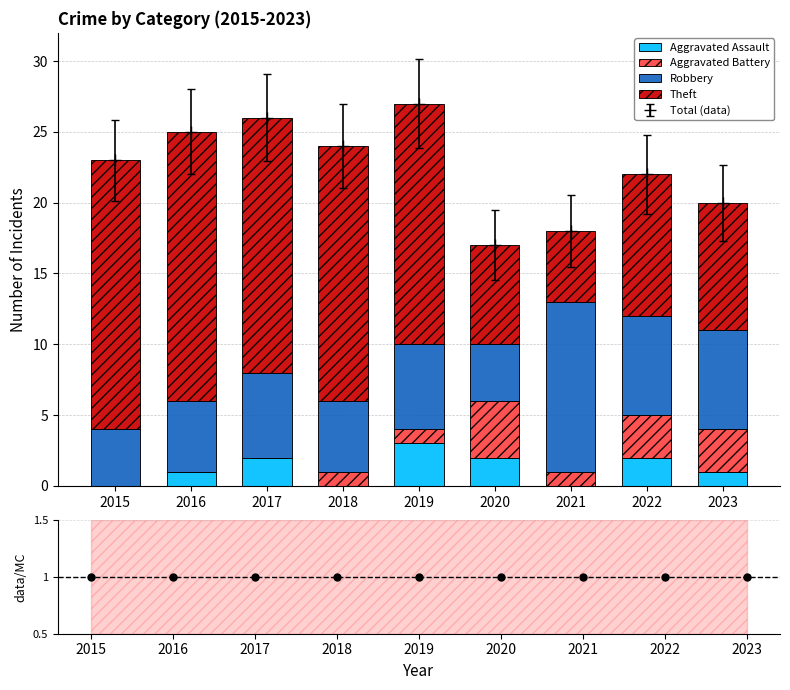

Which series has the largest range (max minus min)?

Theft